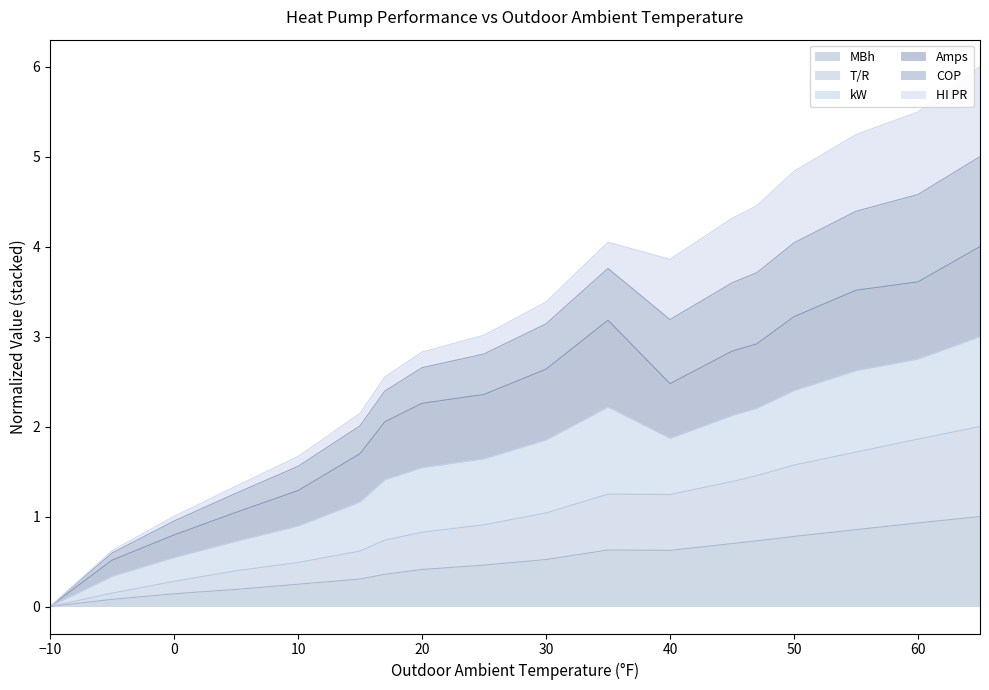

How many interior local valleys does the T/R series have?

1